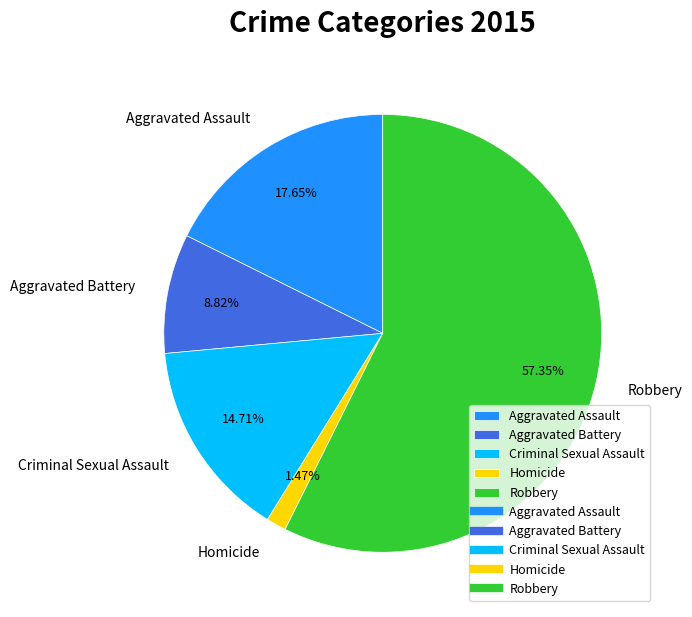

True or false: Aggravated Battery accounts for 20% of the total.

False